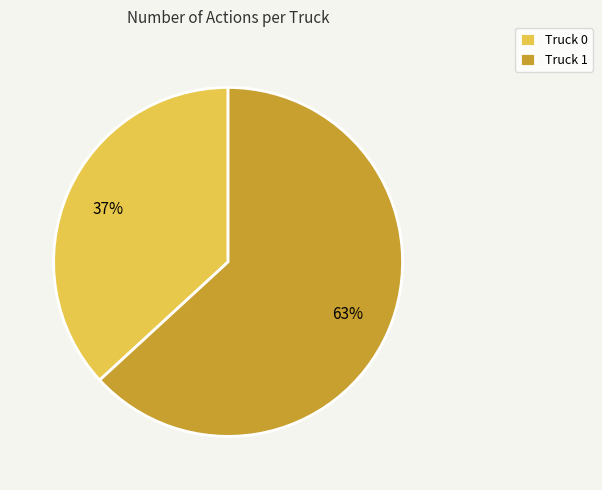

What is the largest slice in the pie chart?

Truck 1